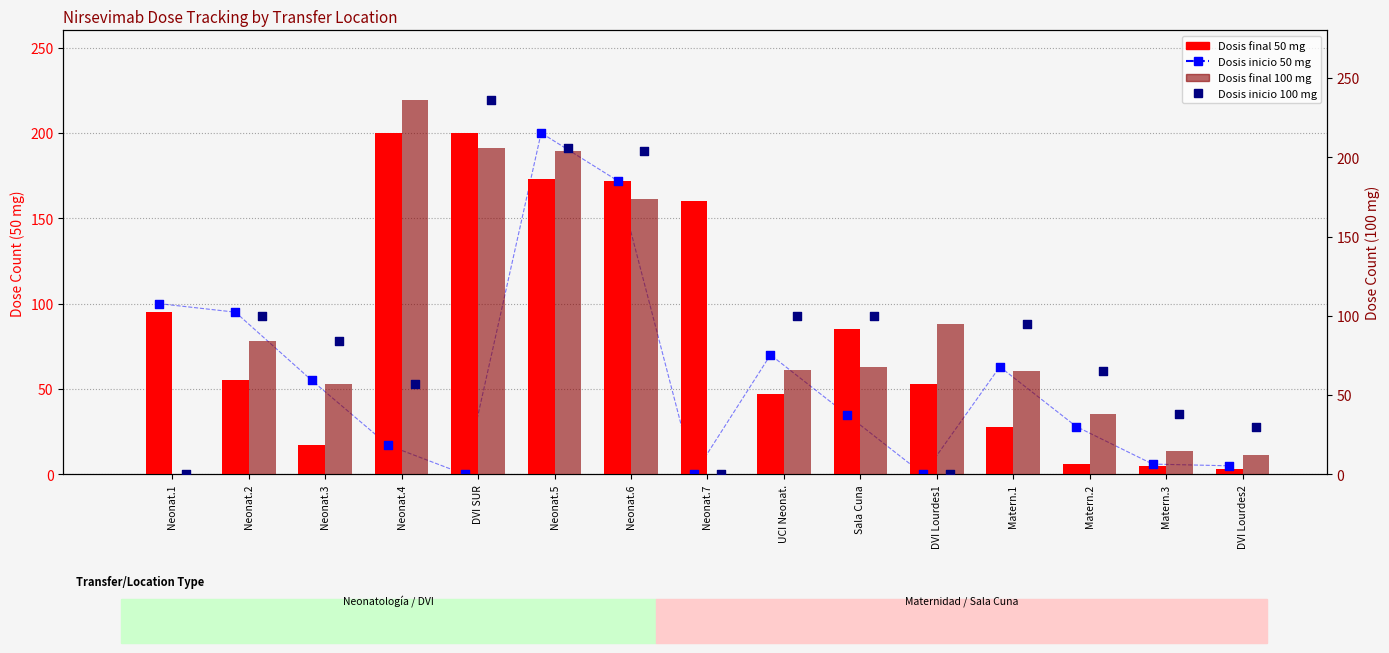

Which series has the largest total across all categories?

Dosis final 100 mg